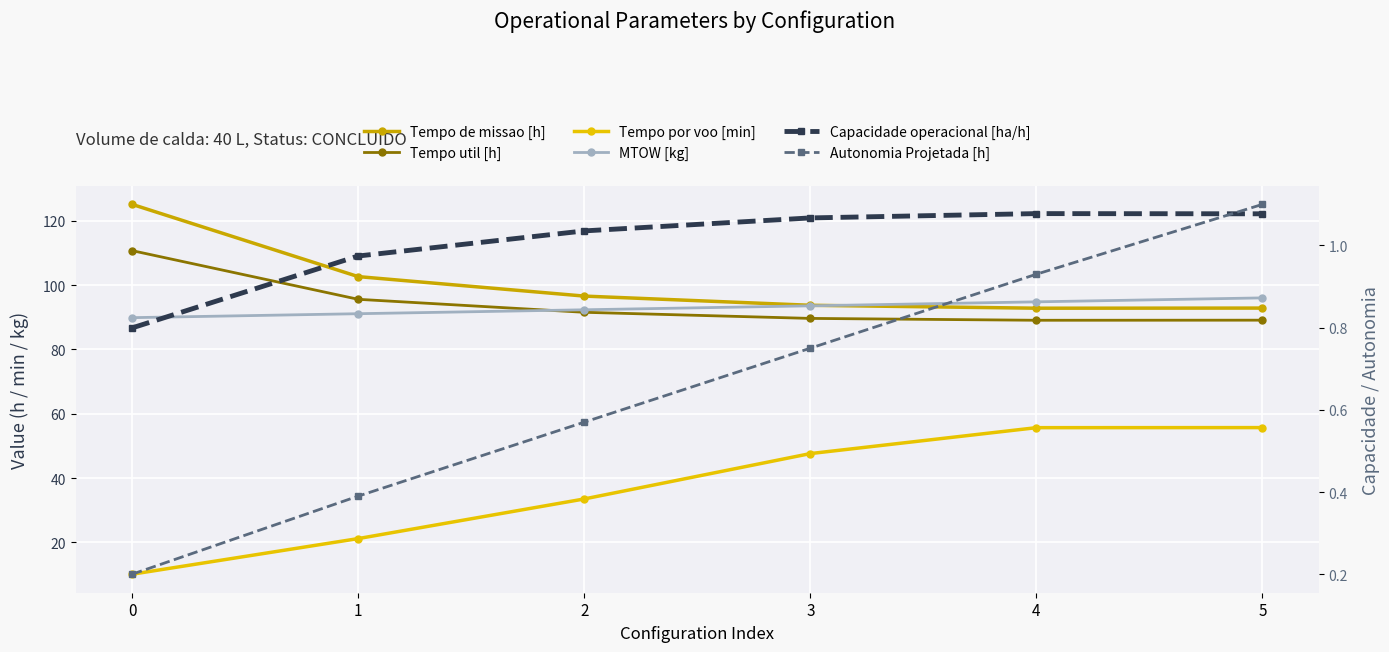

Count the number of categories in the chart.

6